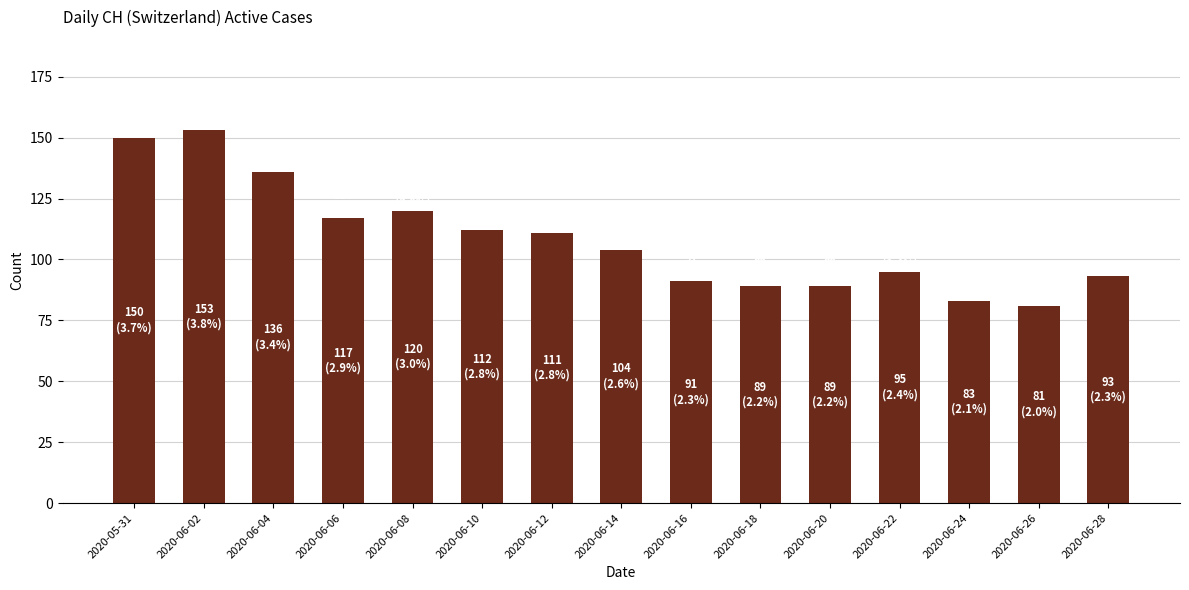

What is the average value?

108